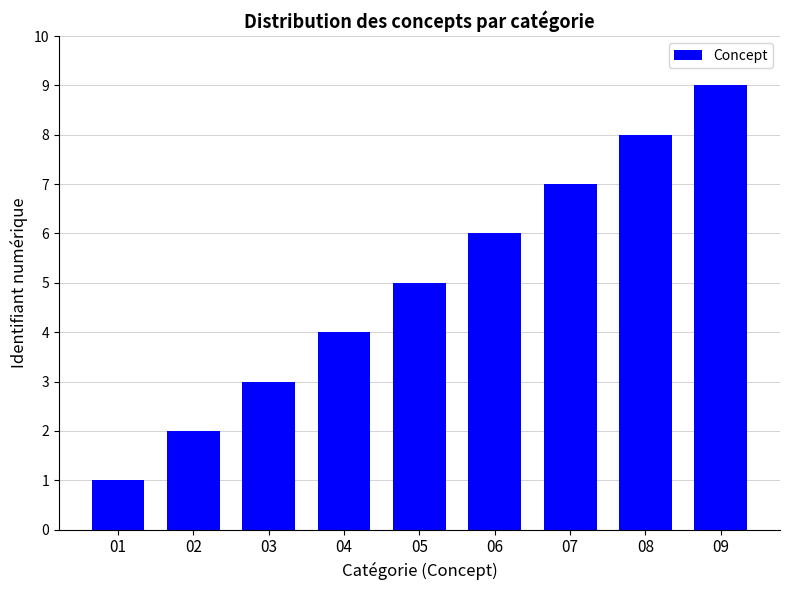

True or false: the data shows 9 at 09.

True